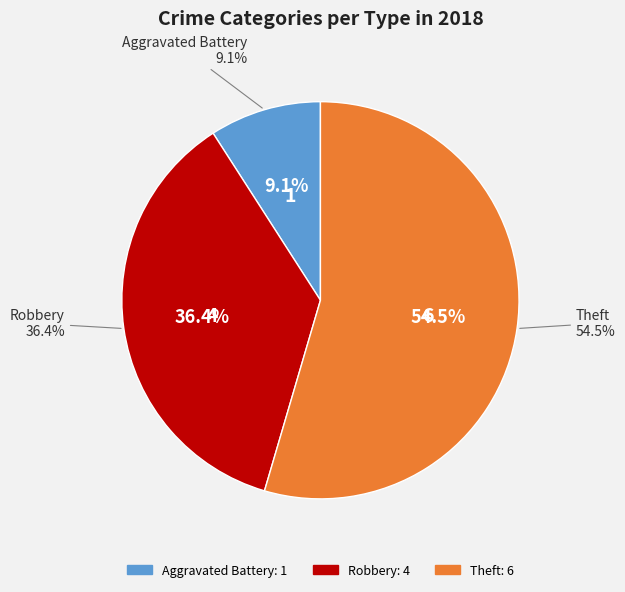

Which has a higher value, Aggravated Assault or Robbery?

Robbery